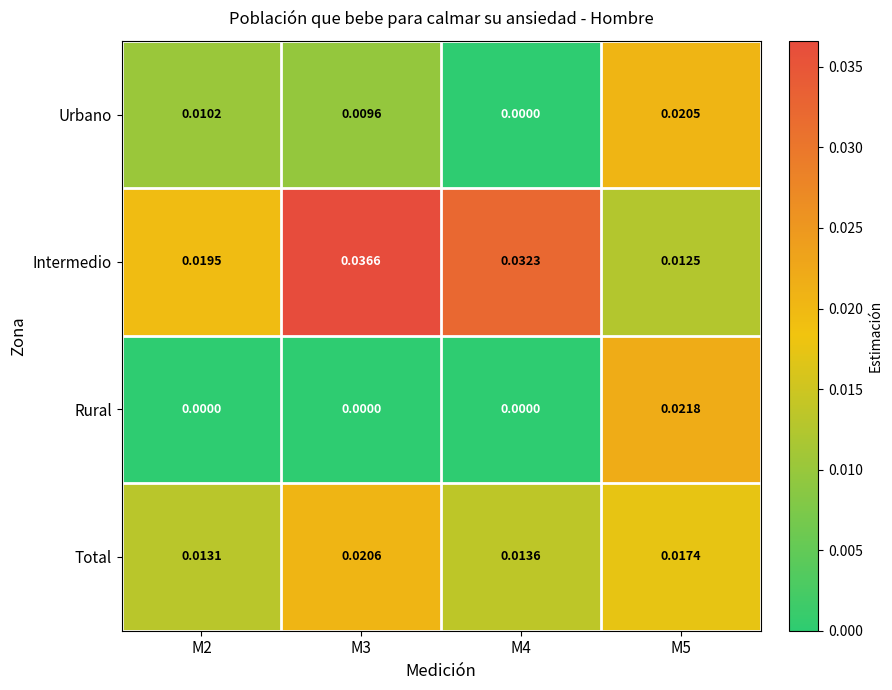

How many data points in Rural are above 0?

1